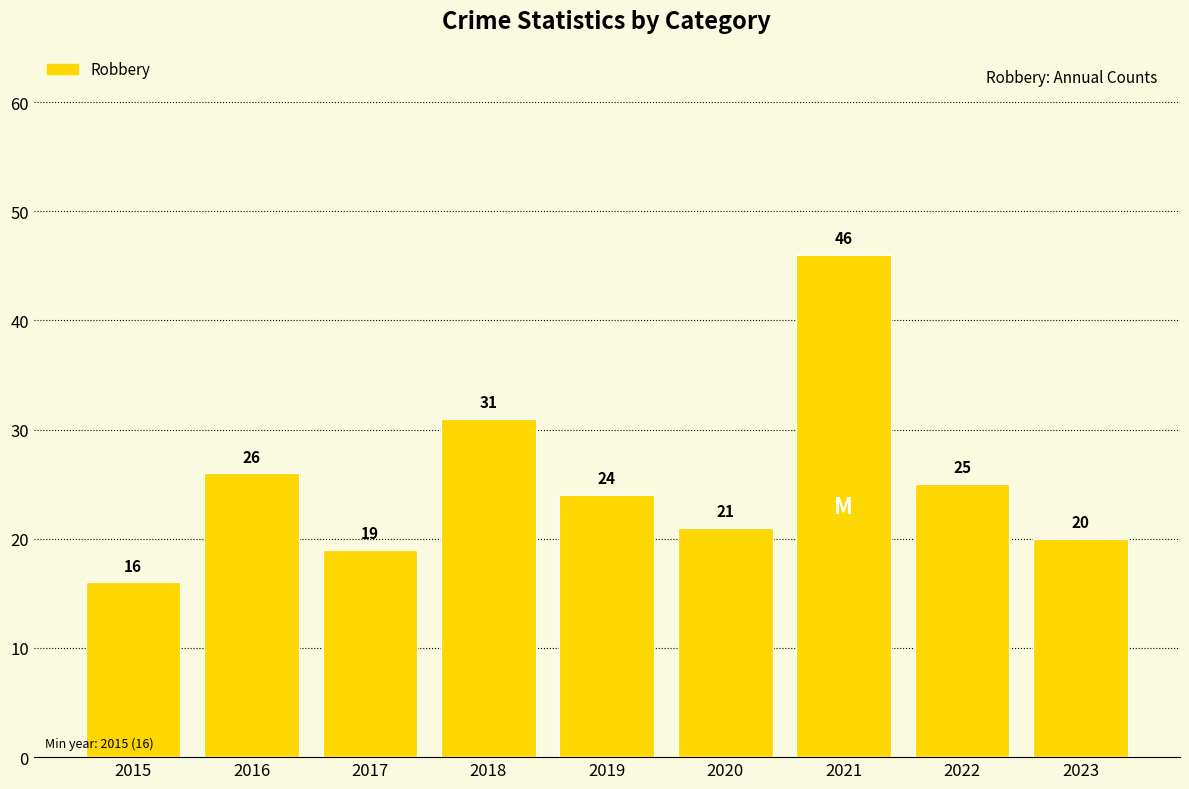

List the labels in order of value, smallest first.

2015, 2017, 2023, 2020, 2019, 2022, 2016, 2018, 2021